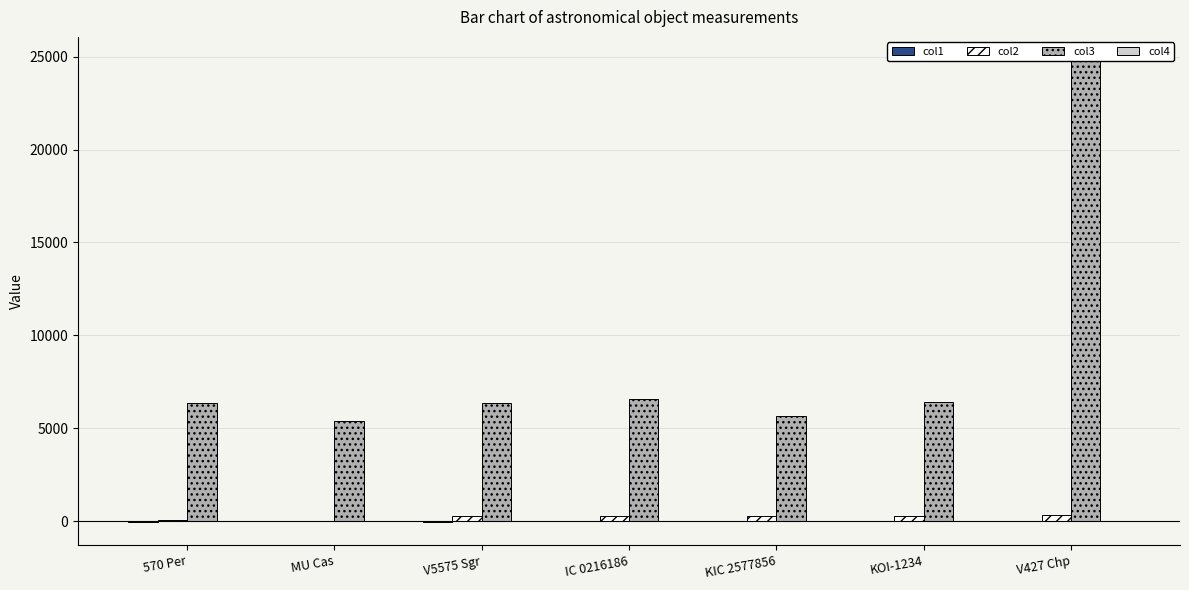

What is the difference between the highest and lowest values at MU Cas?

5374.0